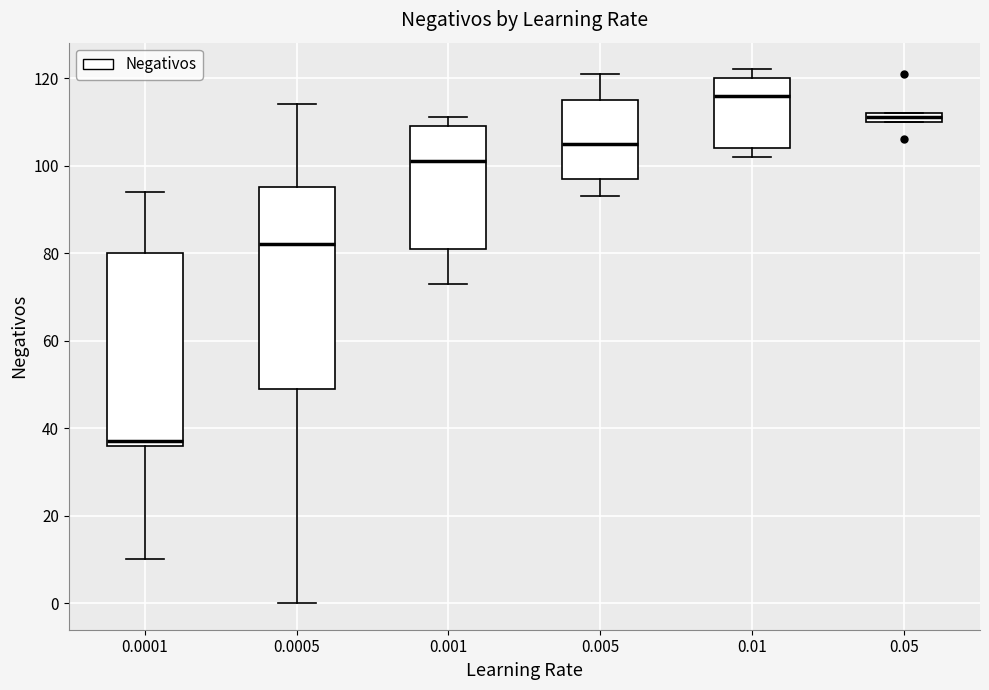

Where is the upper edge of the box at x = 0.05 on the y-axis? The values are not printed on the chart, so give them approximately, as read against the axis.

112